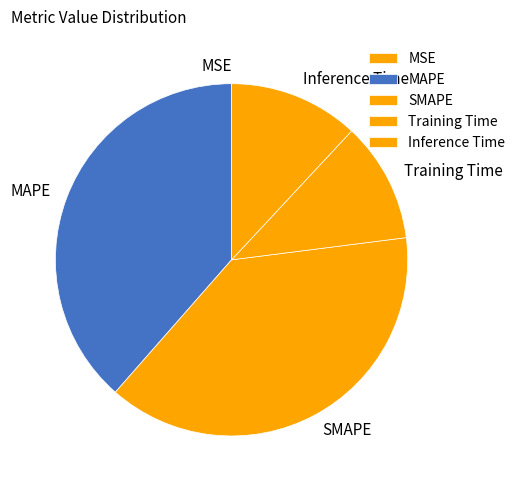

True or false: Training Time accounts for 1% of the total.

False